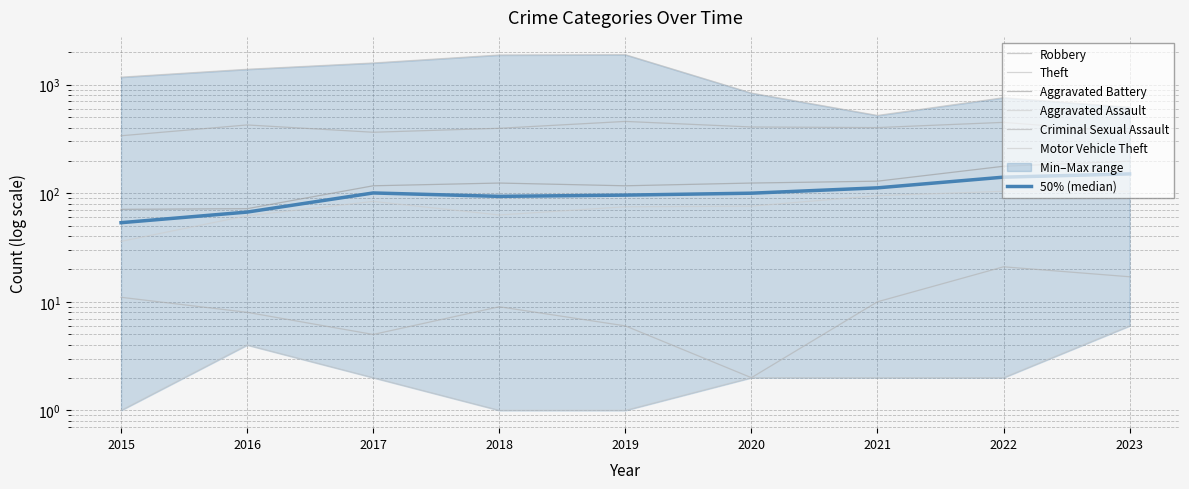

At how many categories does at least one series exceed 66?

9